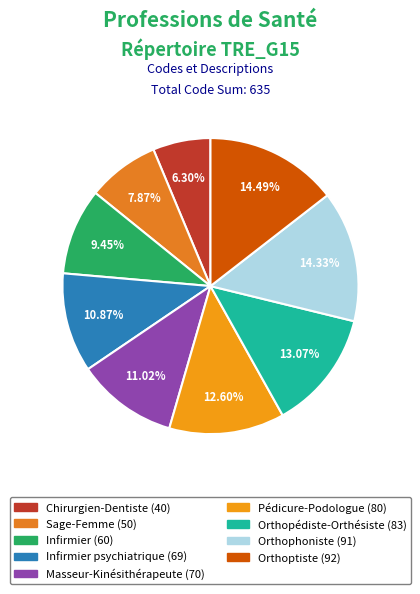

How many segments does this pie chart have?

9